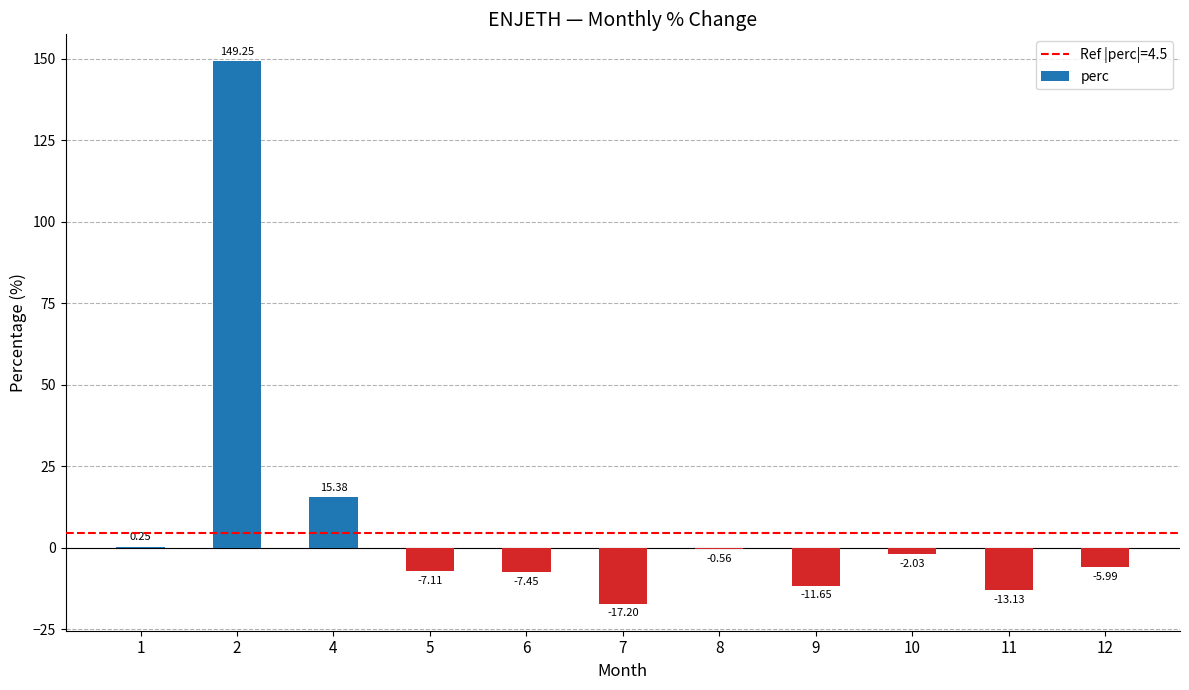

What is the change in value from 1 to 11?

-13.4